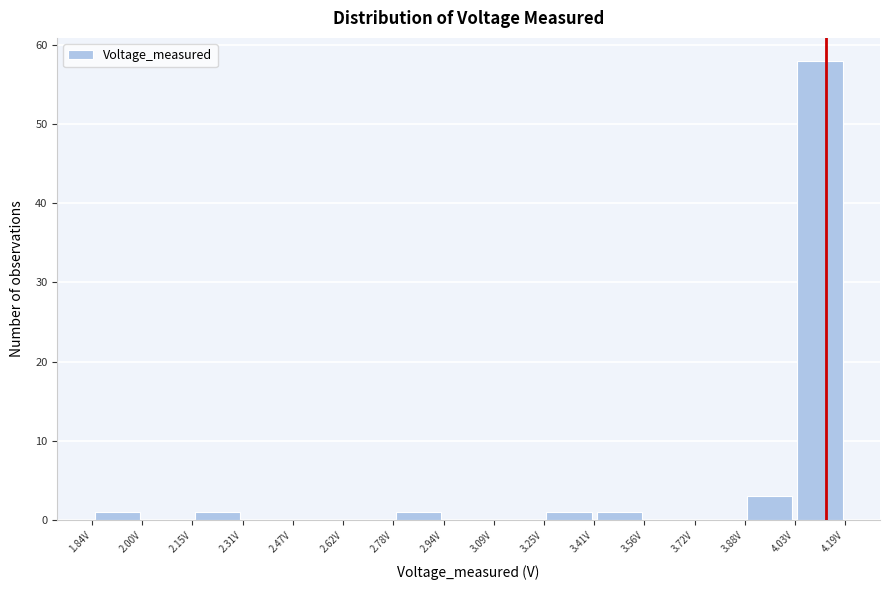

Reading left to right, list every bar in this chart as the range it spans on the x-axis followed by its height. Neither the bar edges nor the heights are printed on the chart, so give them approximately, as read against the axes.

1.84 to 2.00: 1
2.00 to 2.16: 0
2.16 to 2.30: 1
2.30 to 2.46: 0
2.46 to 2.62: 0
2.62 to 2.78: 0
2.78 to 2.94: 1
2.94 to 3.10: 0
3.10 to 3.24: 0
3.24 to 3.40: 1
3.40 to 3.56: 1
3.56 to 3.72: 0
3.72 to 3.88: 0
3.88 to 4.04: 3
4.04 to 4.18: 58